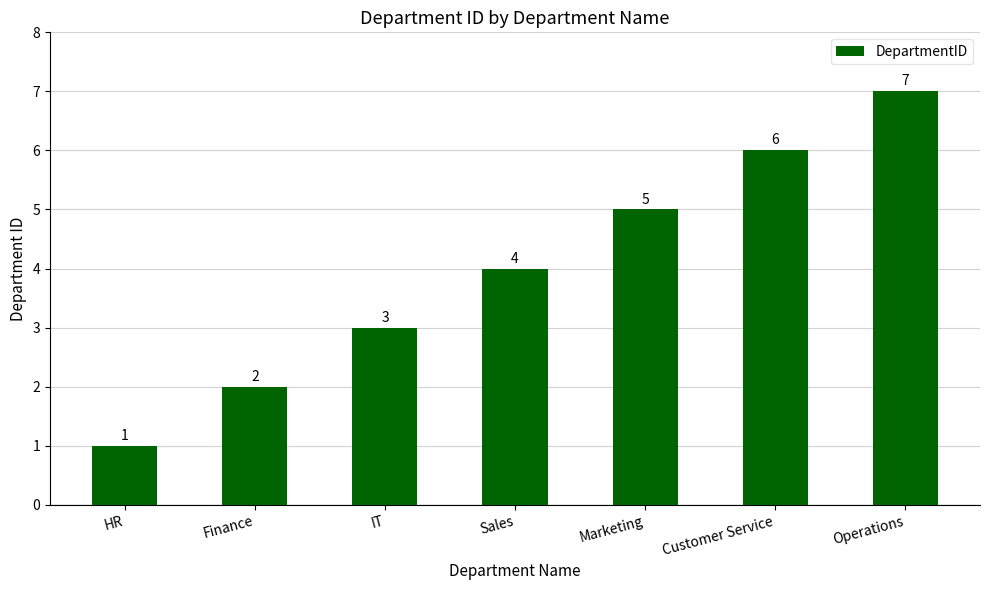

Are the bars grouped side by side (vs. stacked)?

No